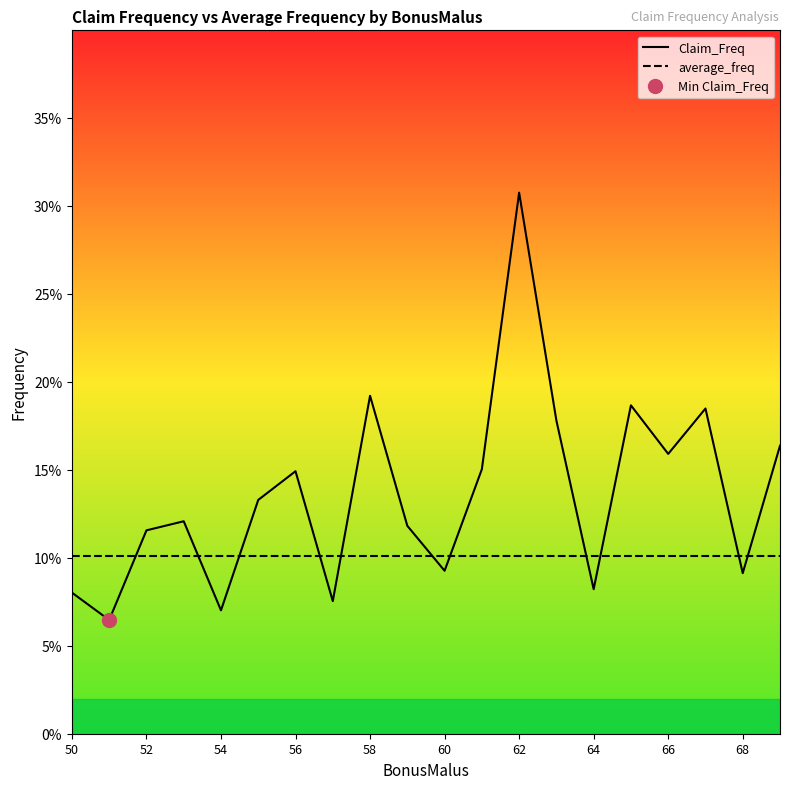

Rank the series by their average value, from highest to lowest.

Claim_Freq, average_freq